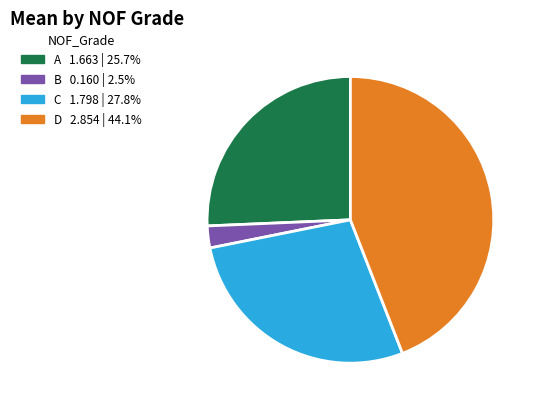

Does D account for over 50% of the chart?

No